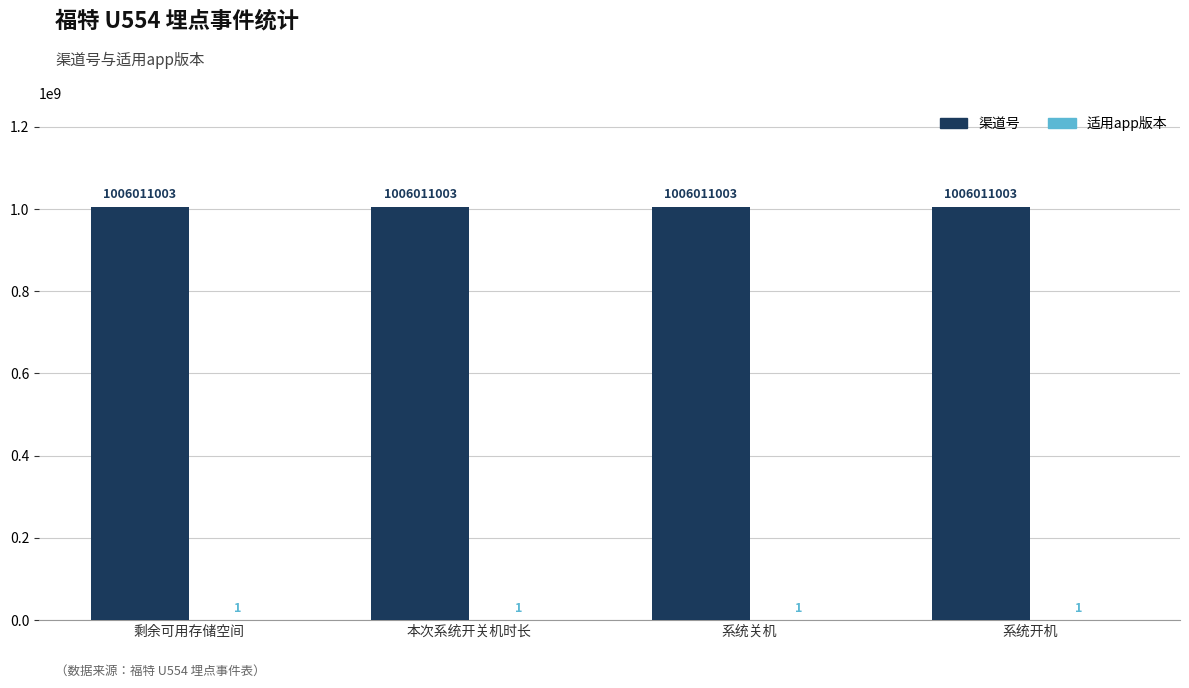

Which series has the largest total across all categories?

渠道号